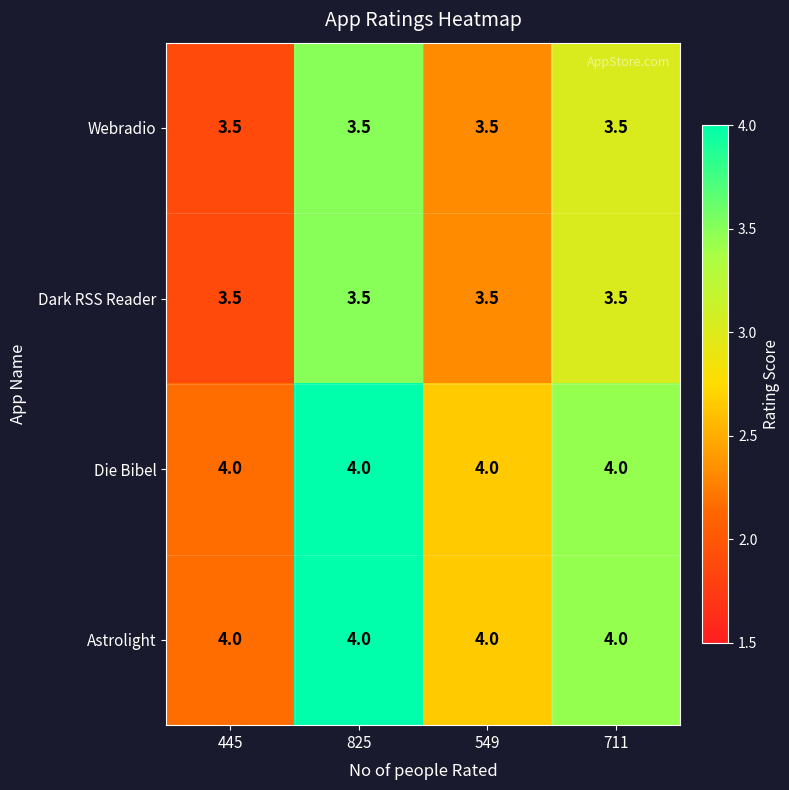

What is the sum of the Dark RSS Reader values at 825 and 445?

7.0